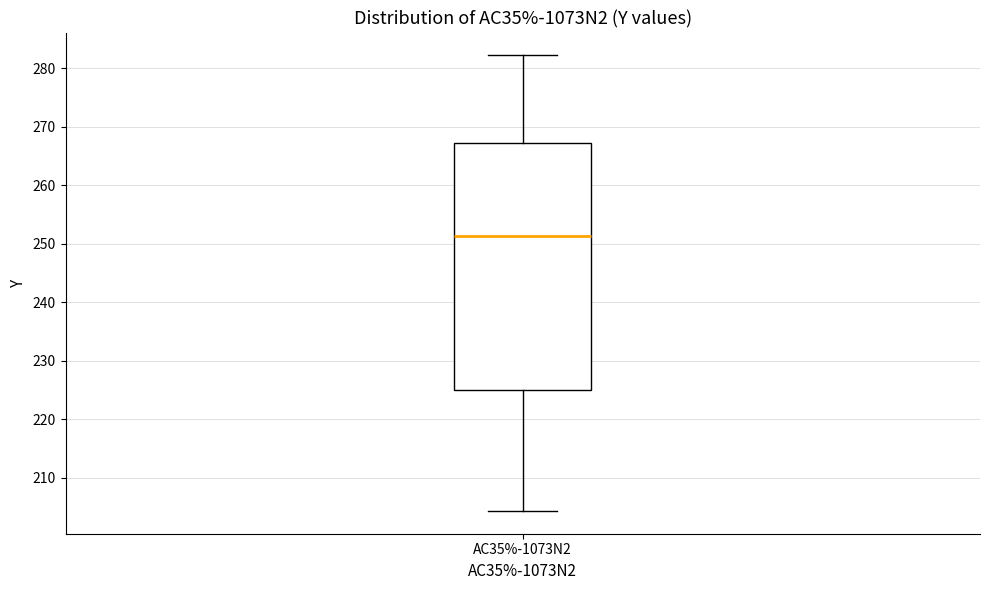

Transcribe this box plot: give where the median line is, the range the box spans, and where the two whiskers end, as read against the y-axis. The values are not printed on the chart, so give them approximately, as read against the axis.

median 251, box 225 to 267, whiskers 204 to 282